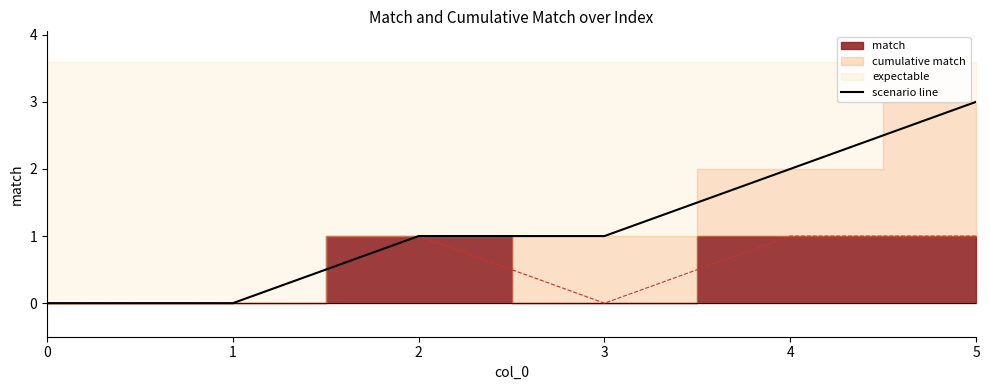

Is it true that the value at 0 is 0?

True